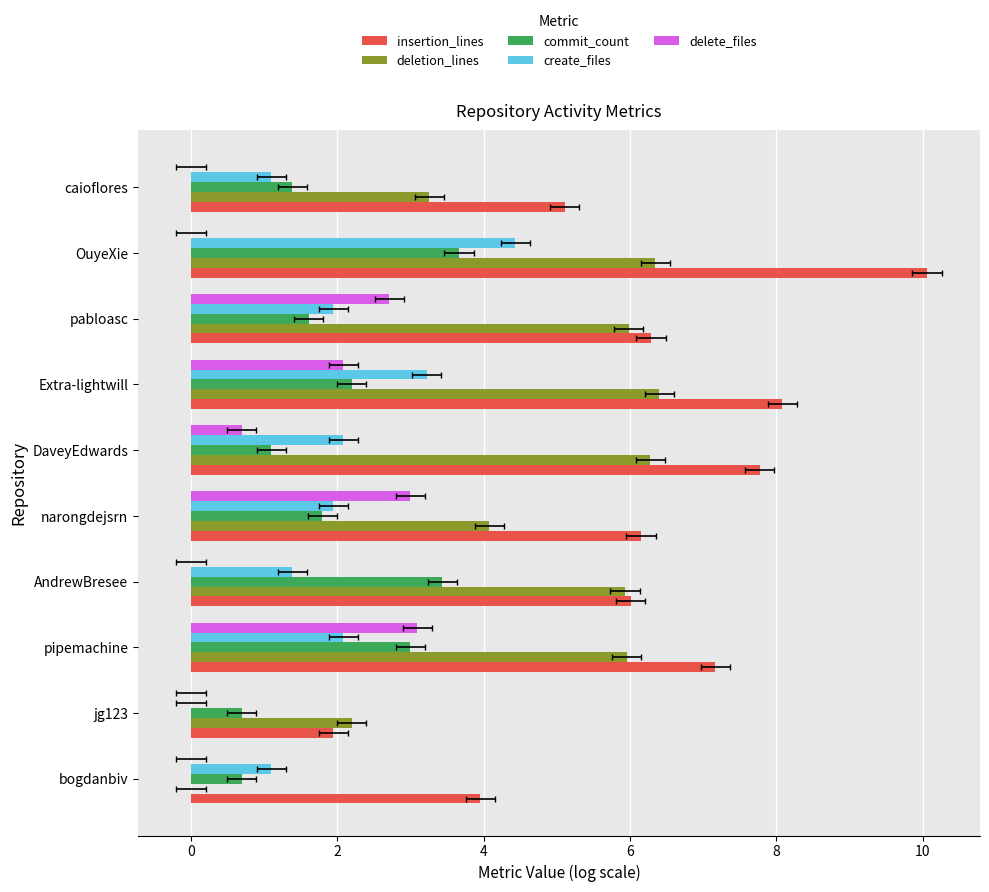

Which series has the largest total across all categories?

insertion_lines